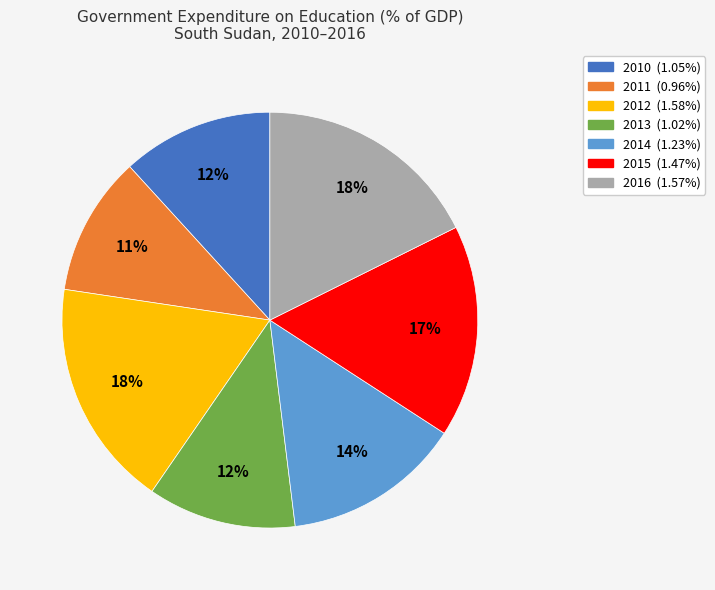

Which category has the smallest portion of the pie?

2011